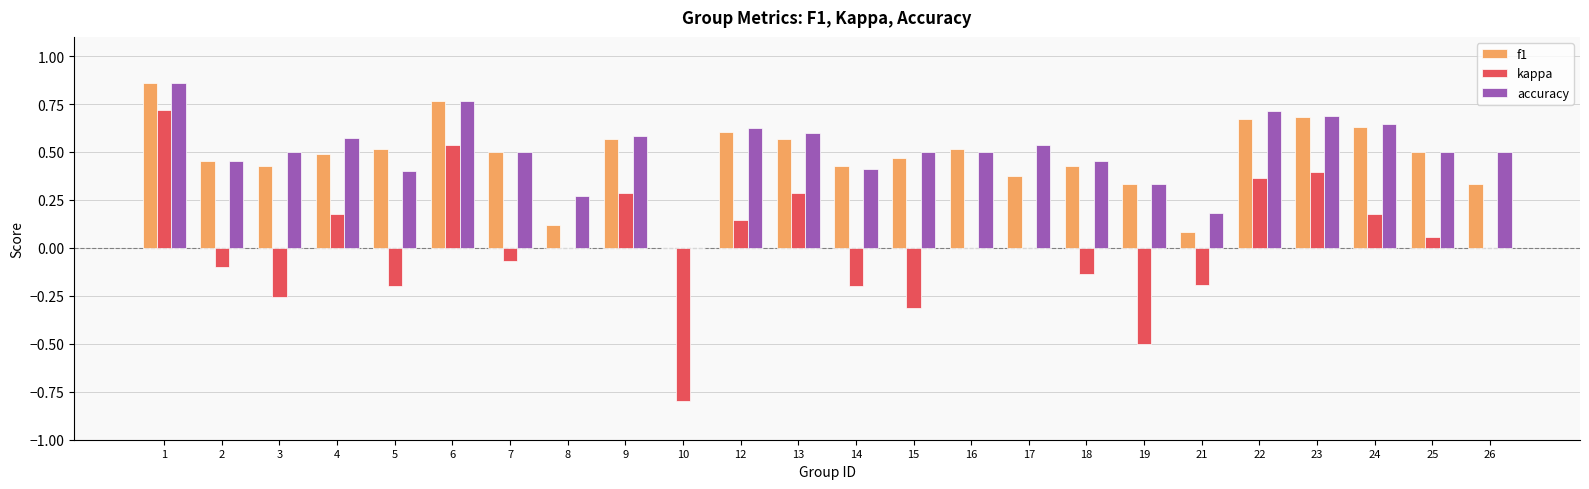

The value of accuracy at 16 is 0.7. True or false?

False